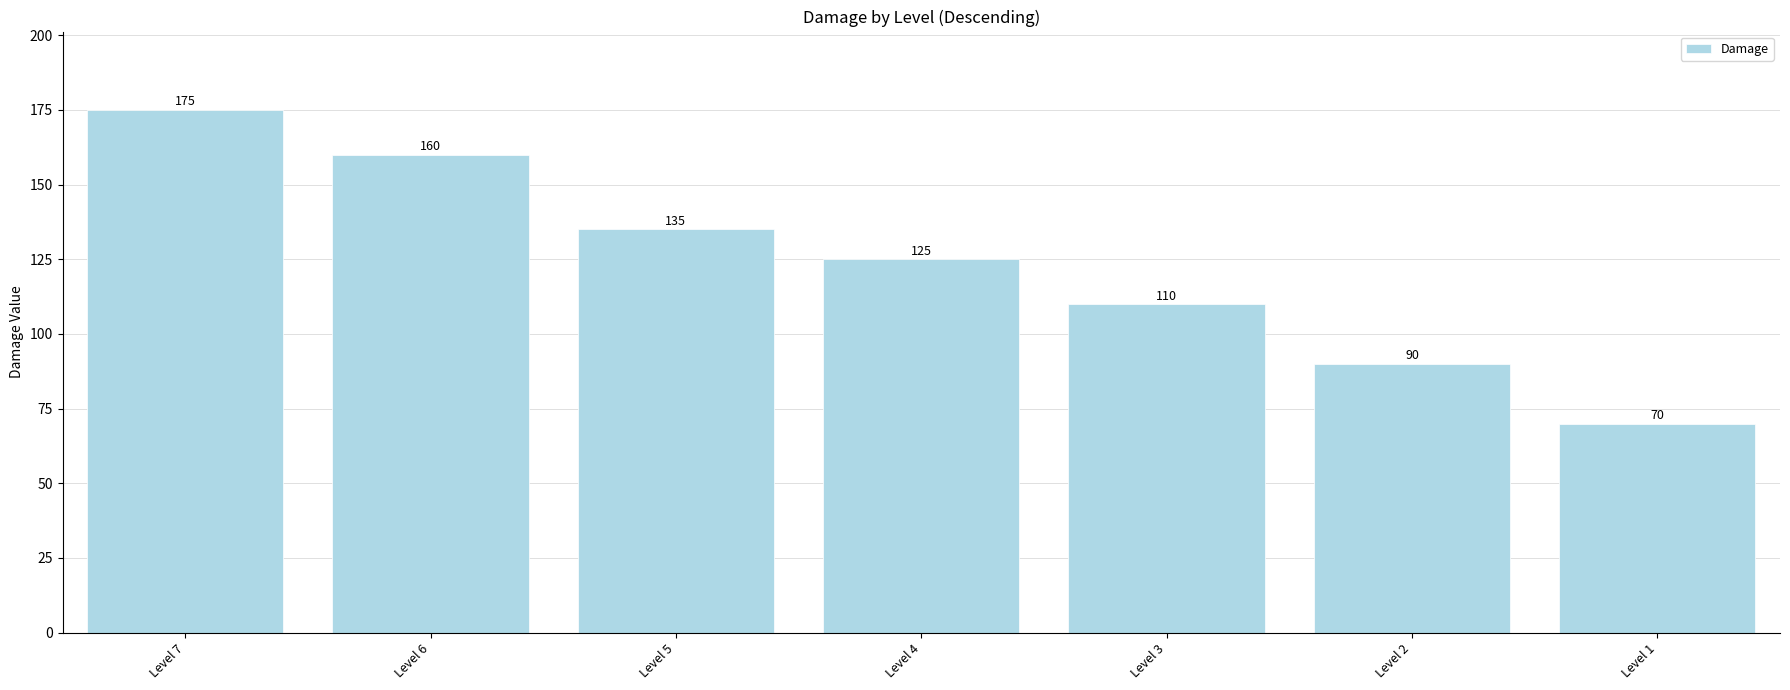

At which label does the data first exceed 125?

Level 7